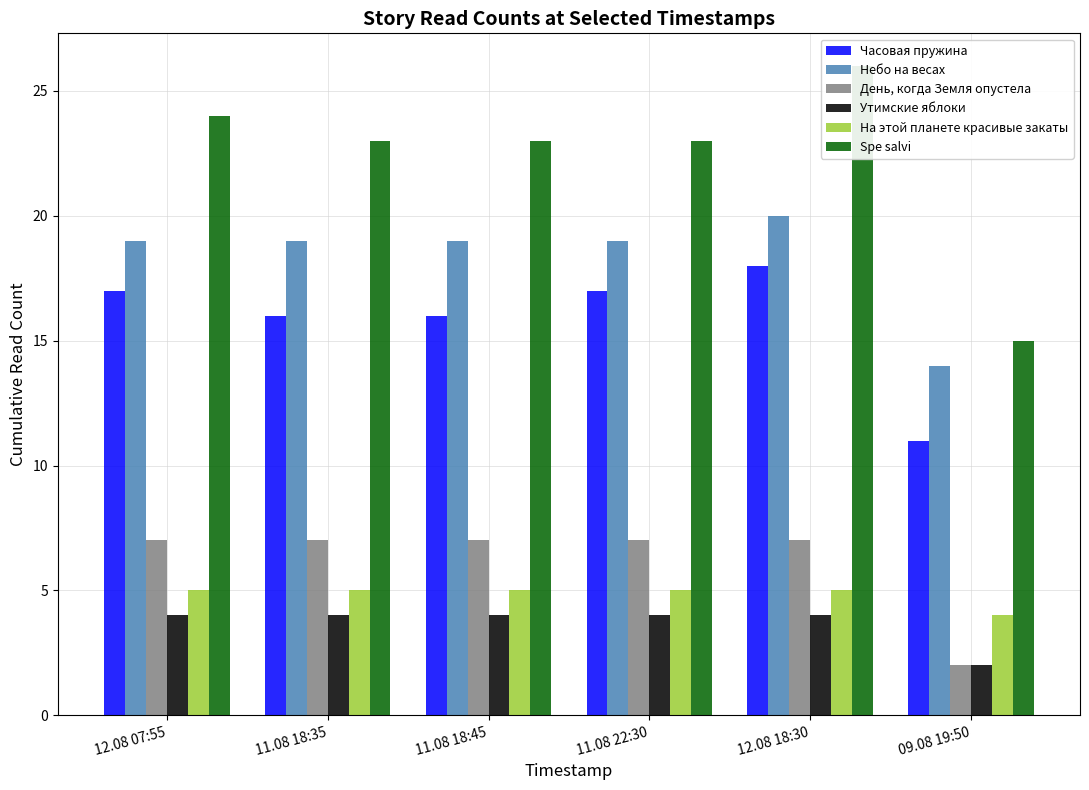

How many bars are there in total?

36